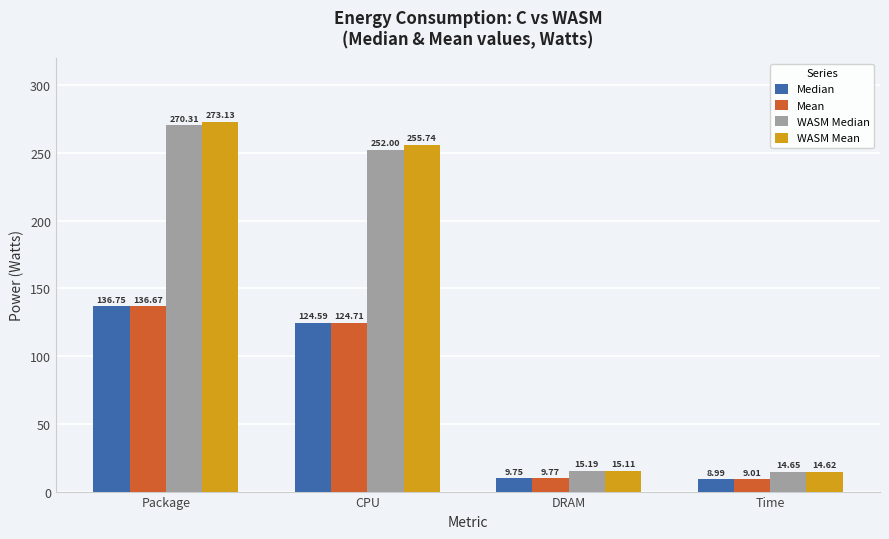

How many bars are there in total?

16